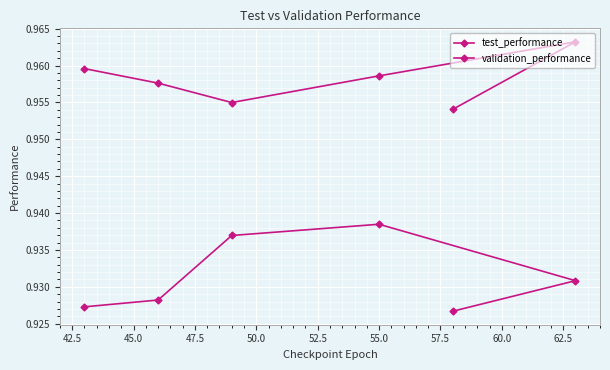

Is this an area chart (filled region under the line)?

No